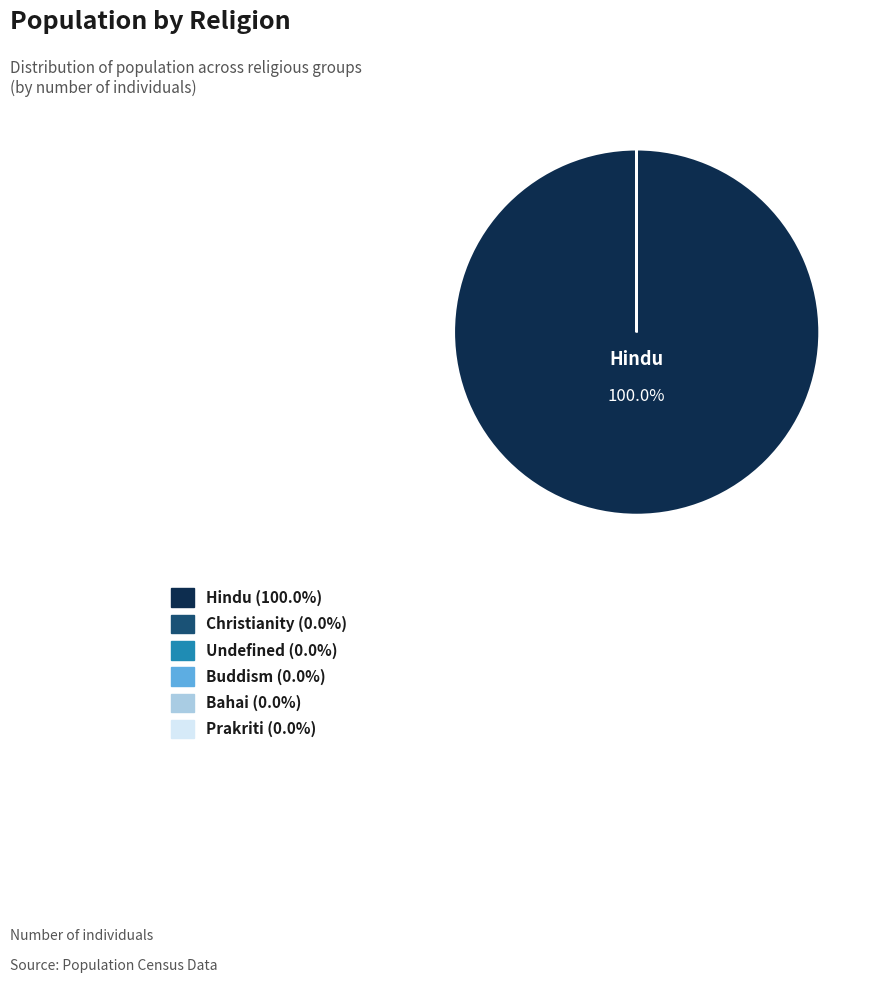

Is there any slice that represents more than half of the pie?

Yes